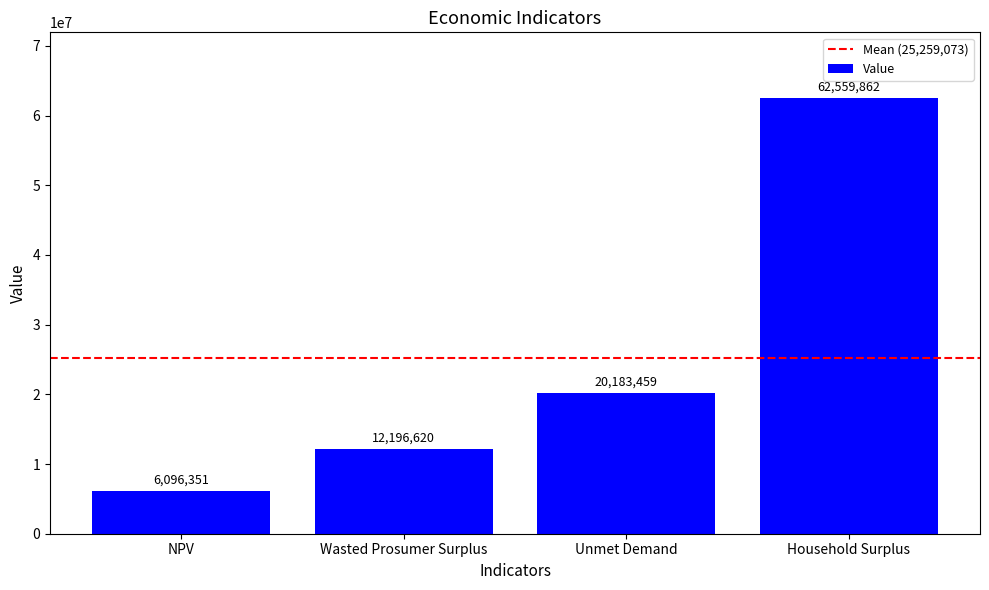

What is the change in value from Wasted Prosumer Surplus to Household Surplus?

+50363242.5